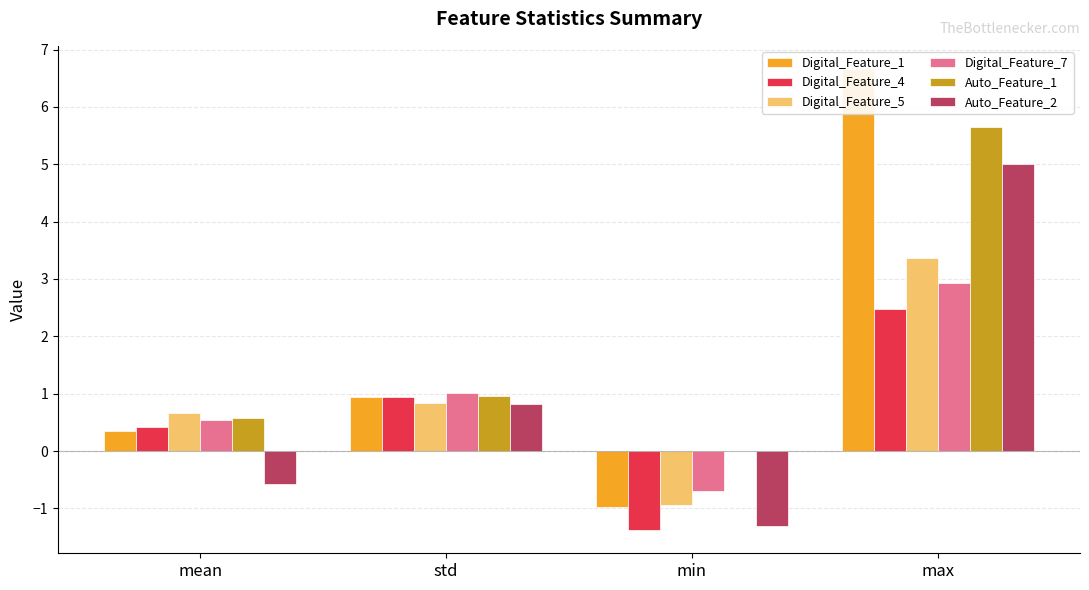

Where does the Digital_Feature_5 series first go above 0?

mean